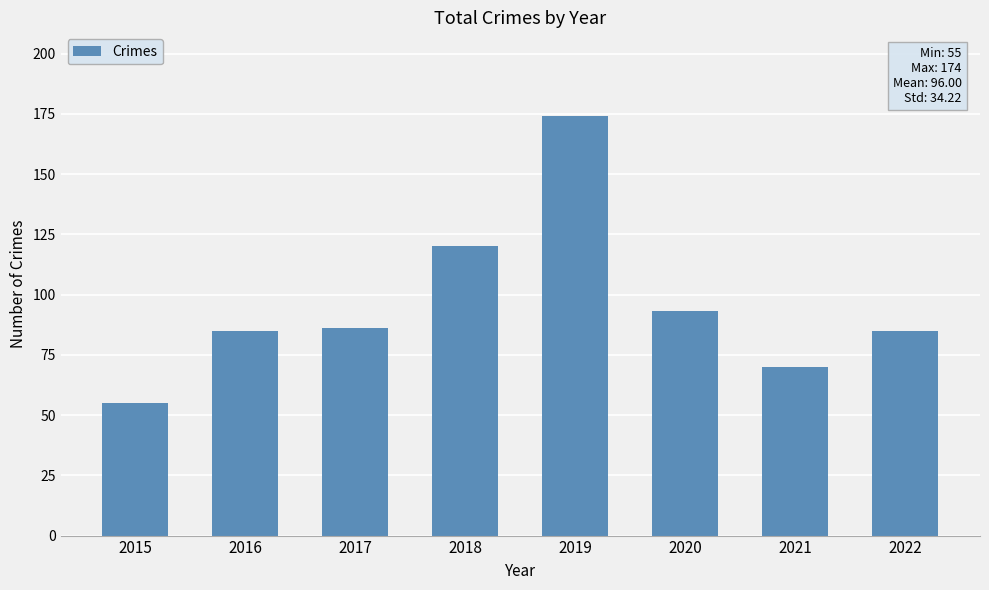

True or false: the data shows 31 at 2015.

False